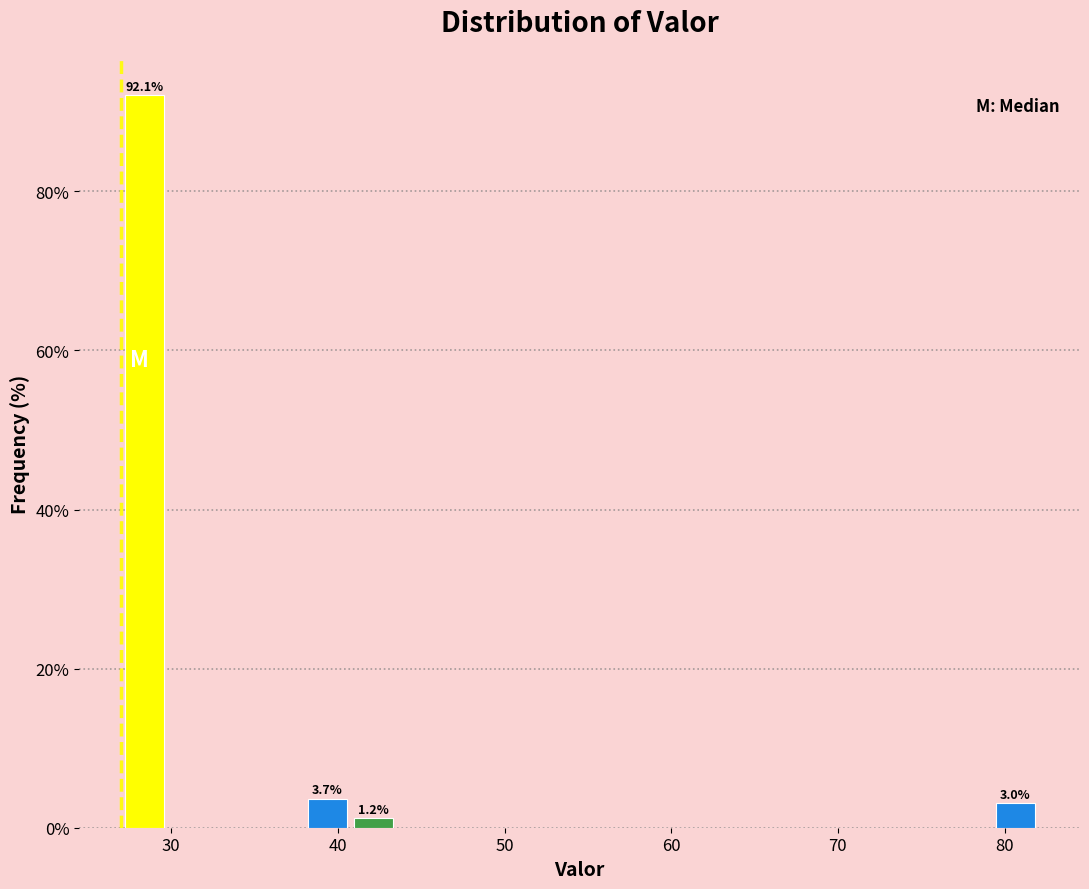

Read against the x-axis, roughly where is the centre of the tallest bar?

28